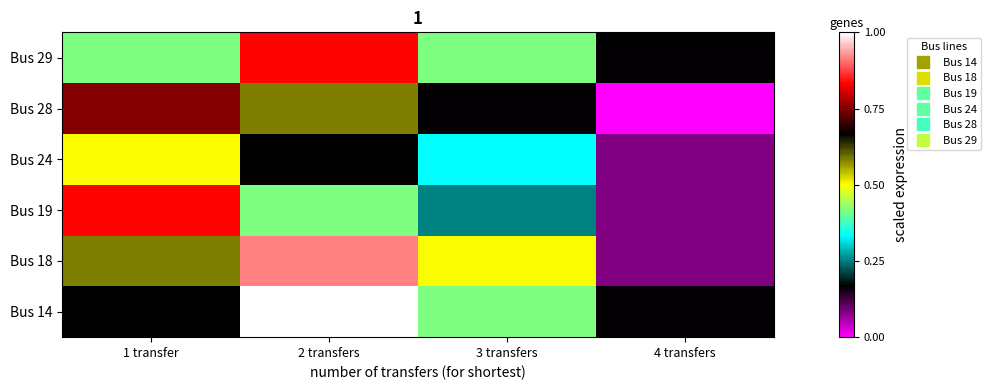

Which series has the largest total across all categories?

Bus 14